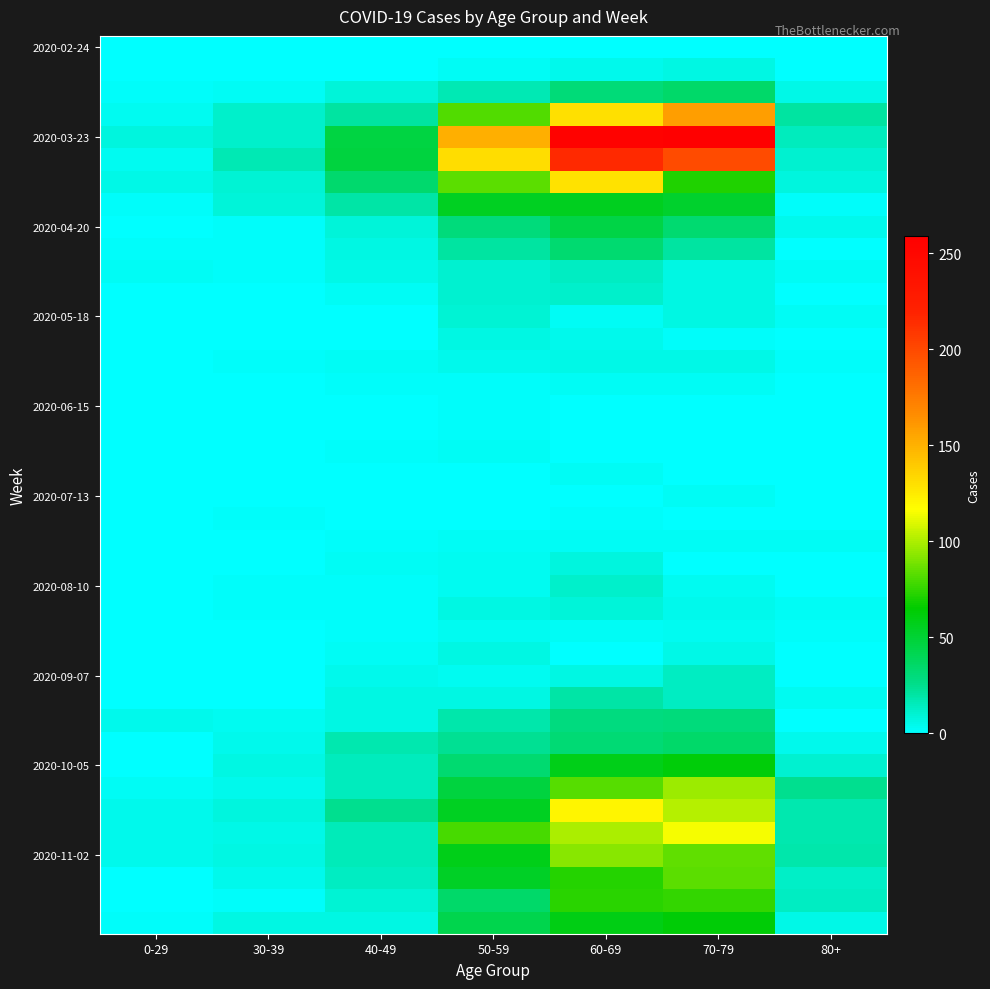

Which category has the lowest value across all series?

0-29